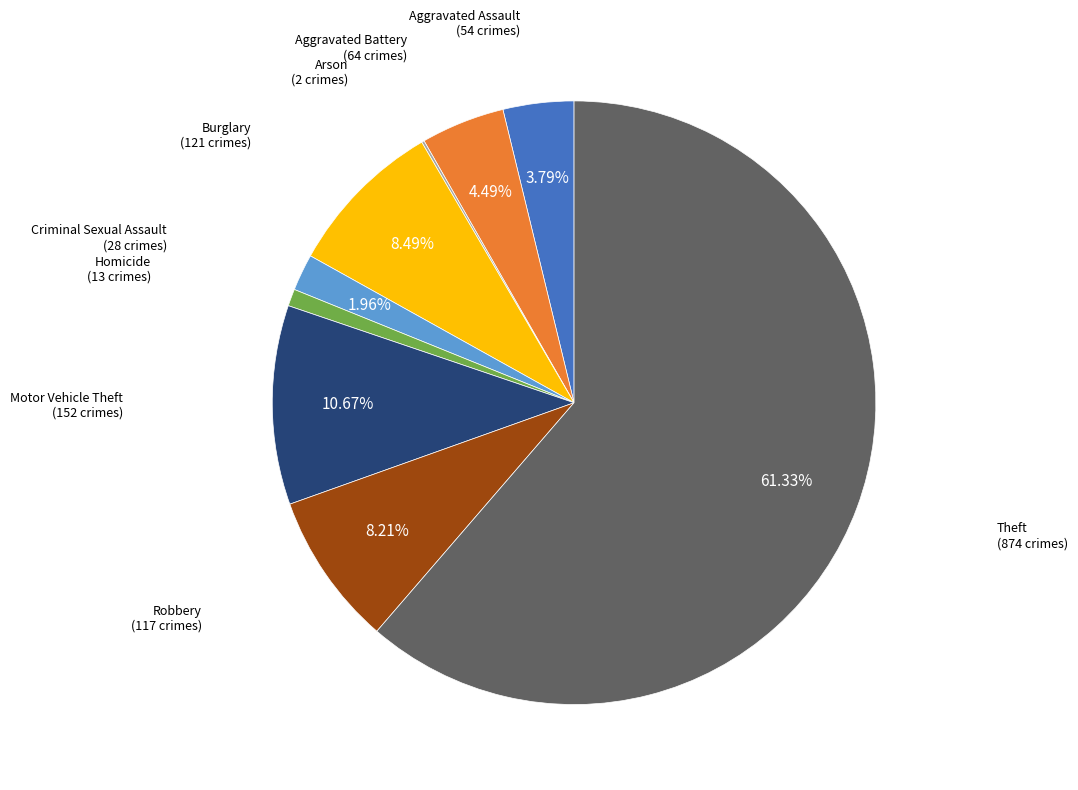

To the nearest percent, what is the difference between the Homicide and Burglary slice percentages?

8%